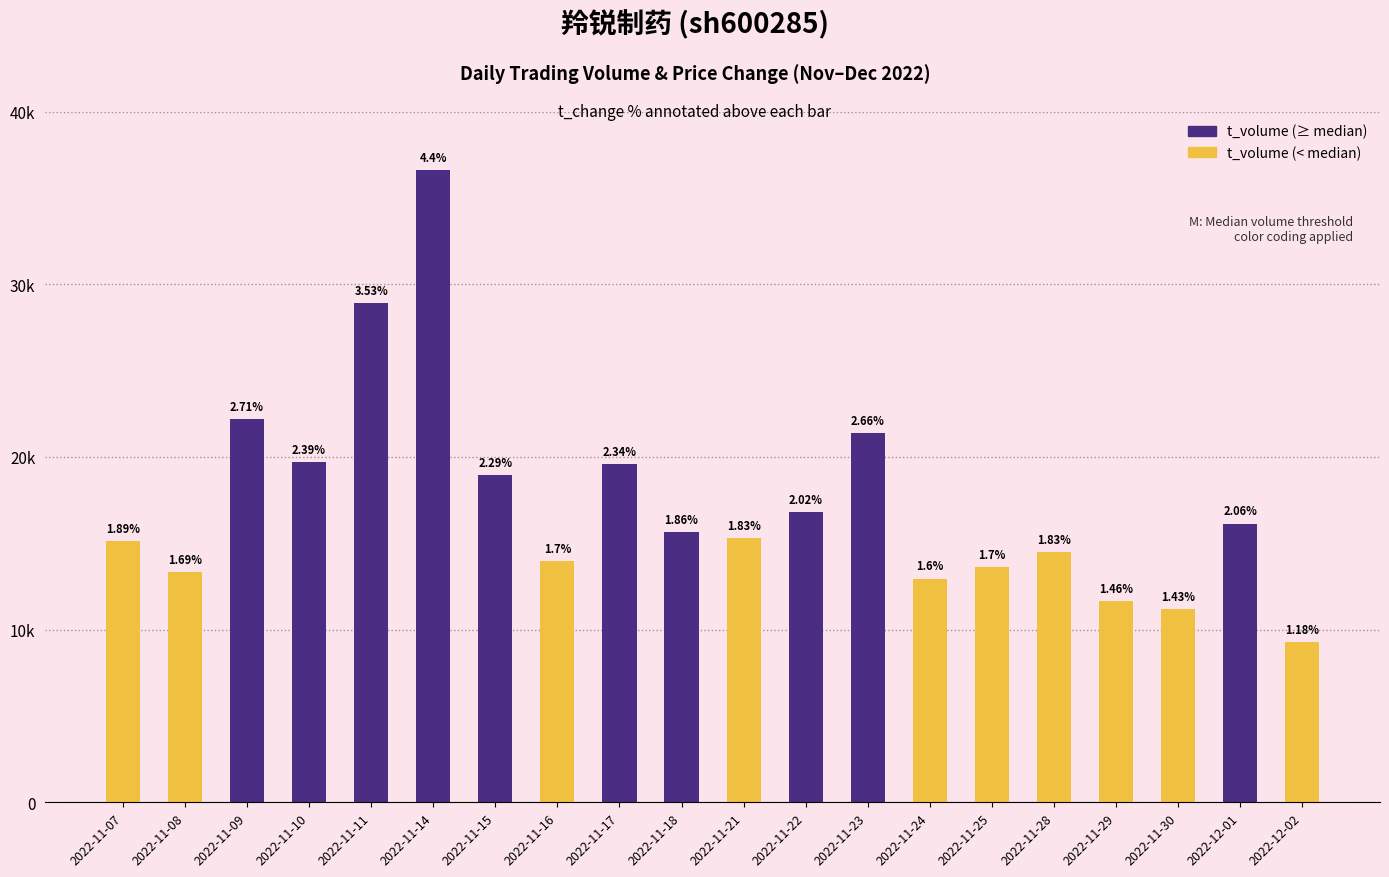

Is the value of t_volume at 2022-12-02 greater than the value of t_change at 2022-12-01?

Yes